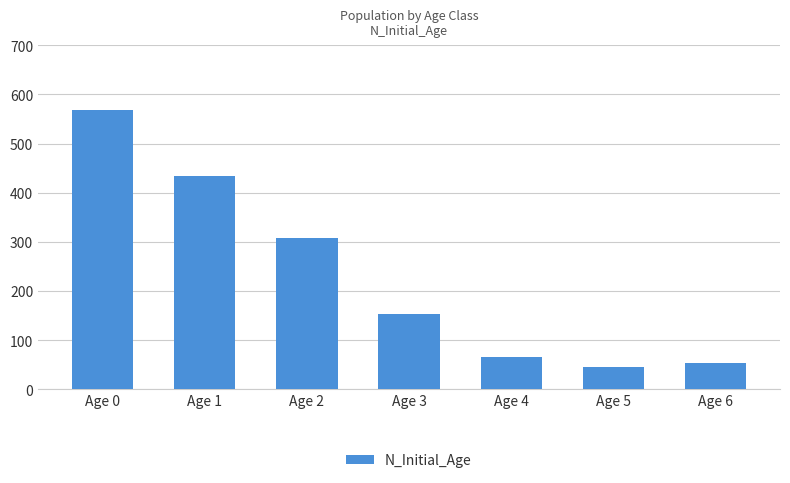

What is the sum of all values?

1629